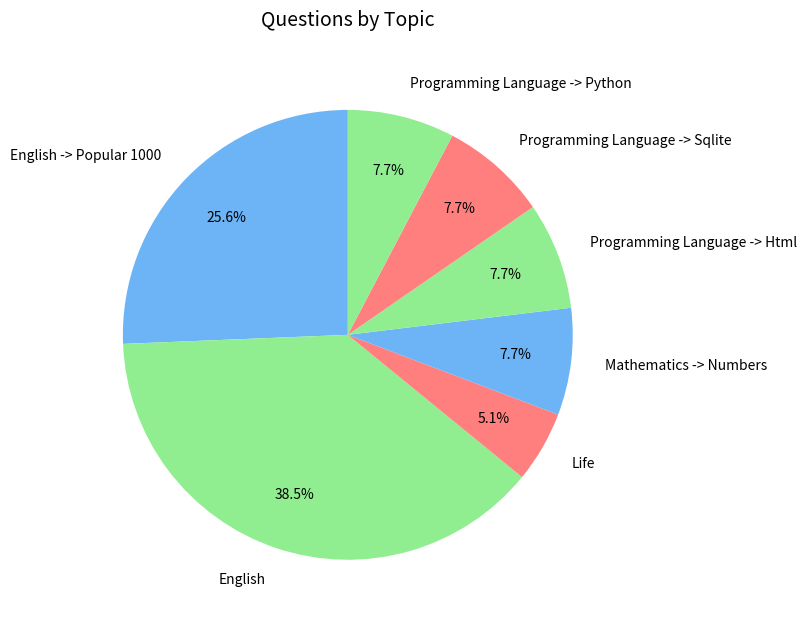

To the nearest percent, what is the average slice percentage?

14%